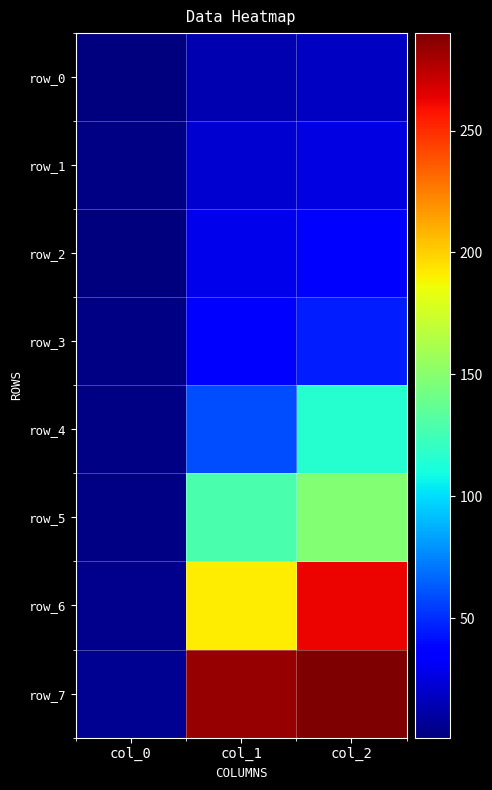

List the labels in order of row_7 value, largest first.

col_2, col_1, col_0